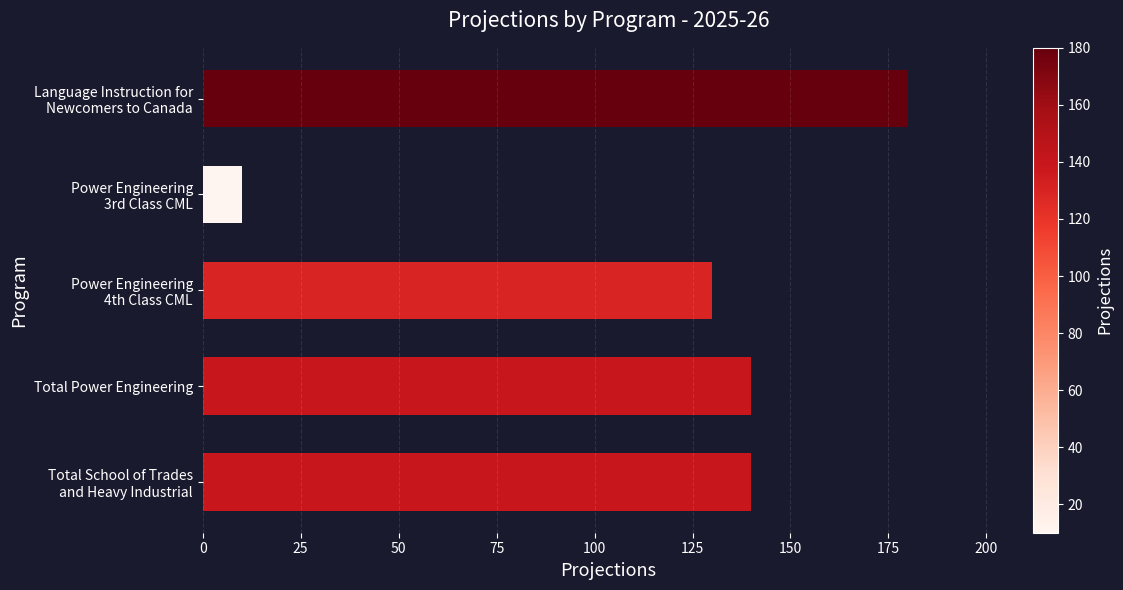

What is the greatest value displayed?

180